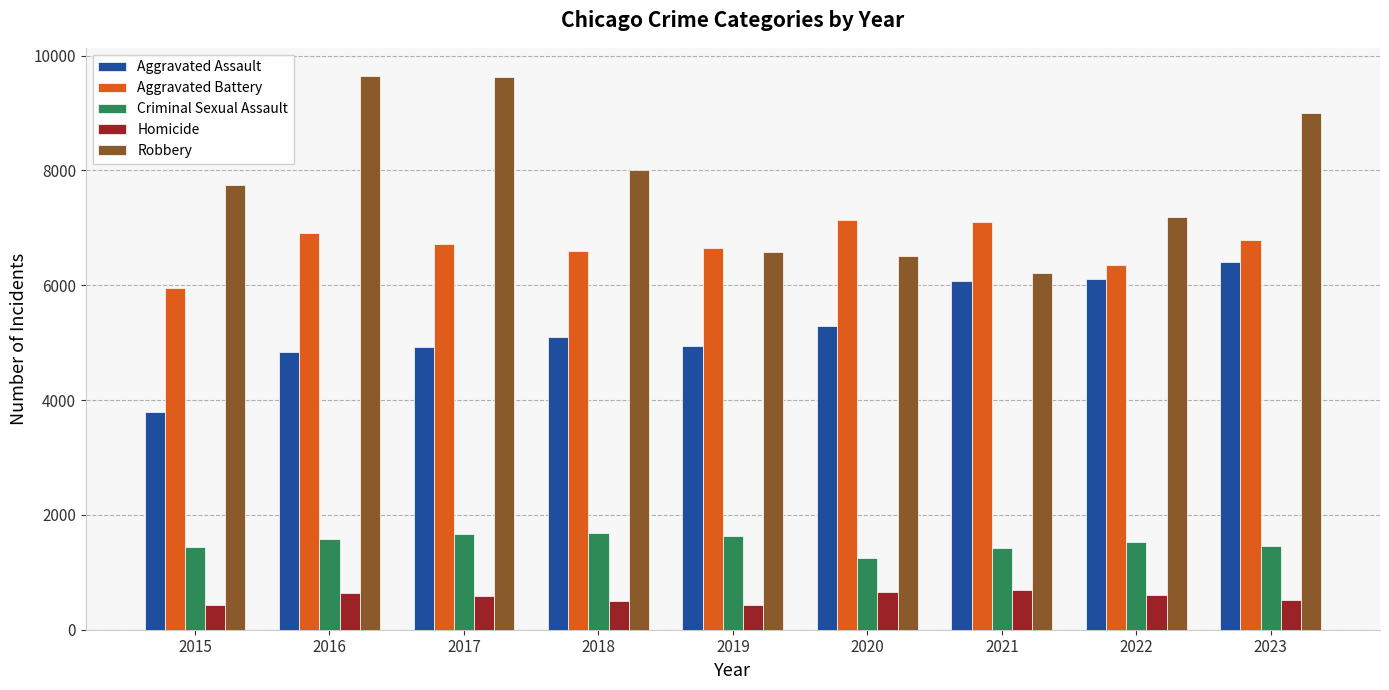

What is the highest value of the Aggravated Battery series?

7146